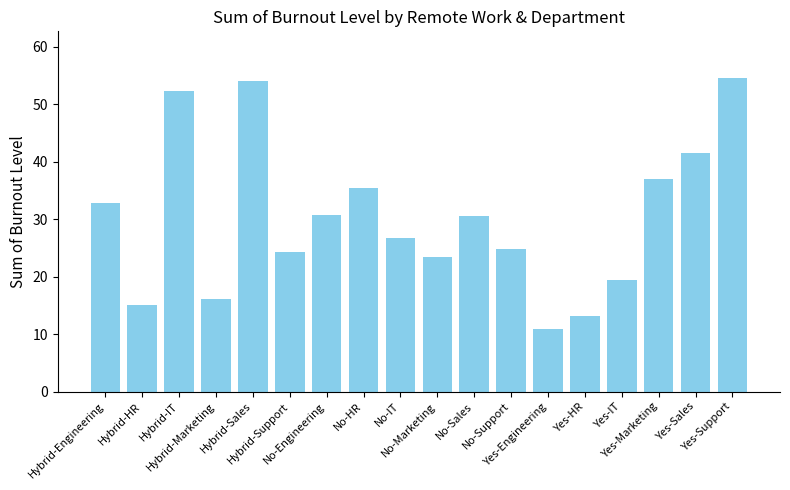

Count the number of categories in the chart.

18